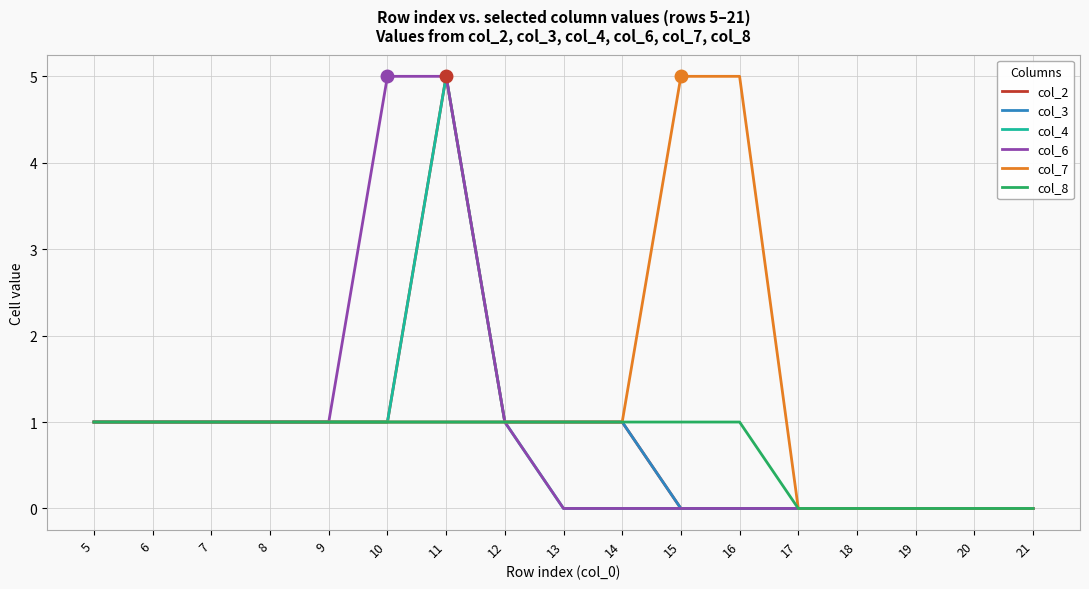

The value of col_6 at 14 is 0. True or false?

True